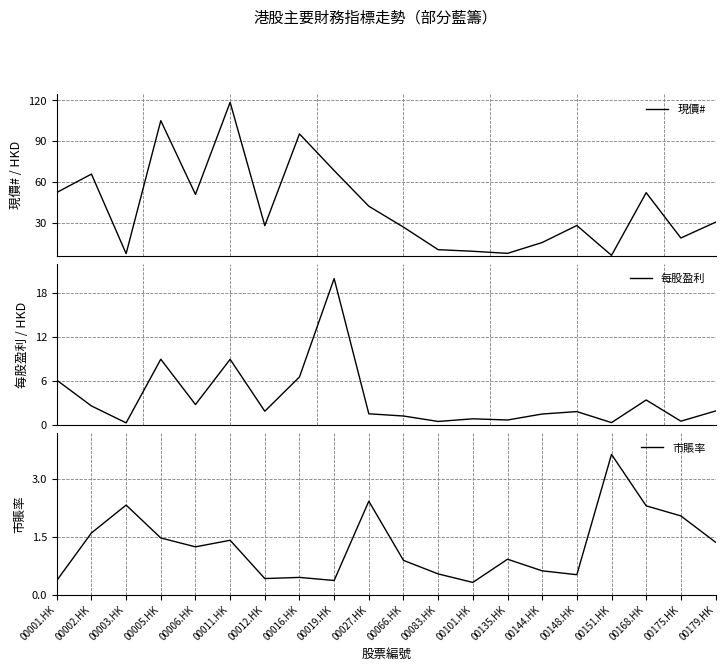

True or false: 現價# and 市賬率 intersect in this chart.

False